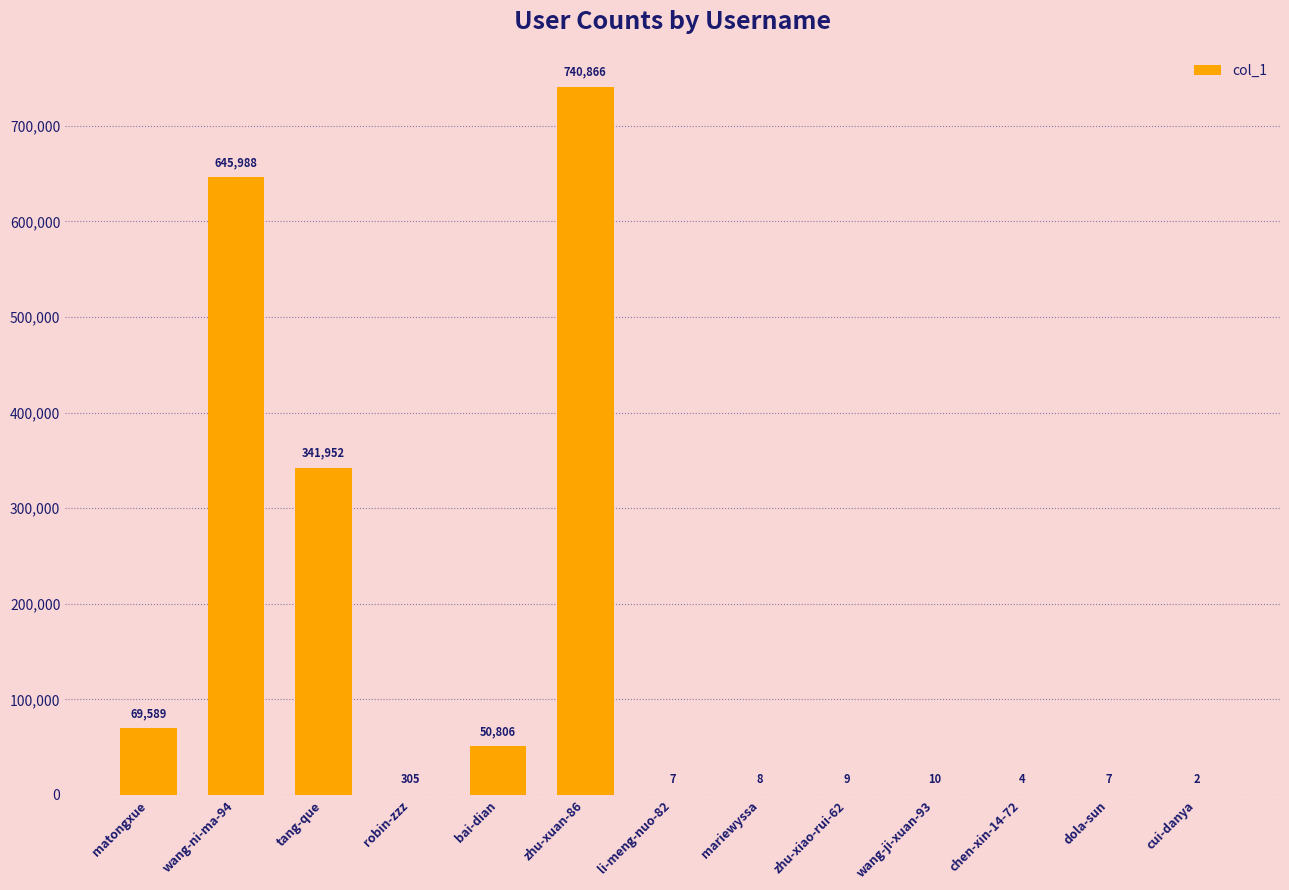

What is the sum of the values at li-meng-nuo-82 and cui-danya?

9